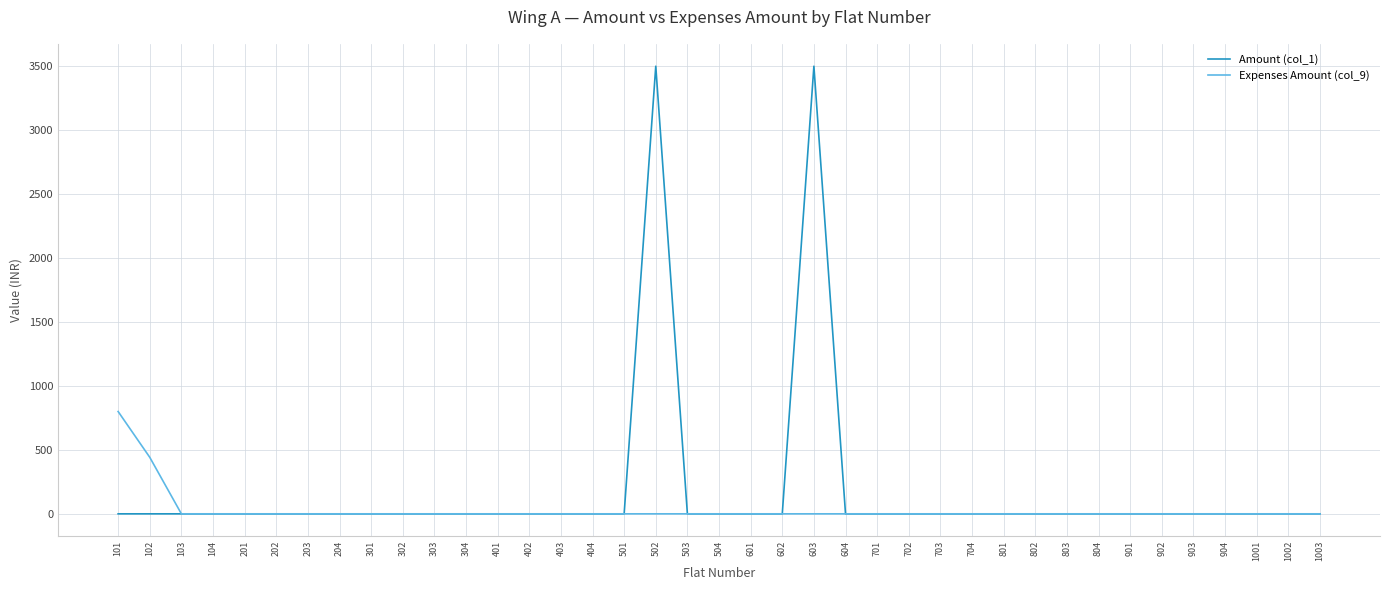

Is the value of Expenses Amount (col_9) at 101 greater than the value of Amount (col_1) at 103?

Yes